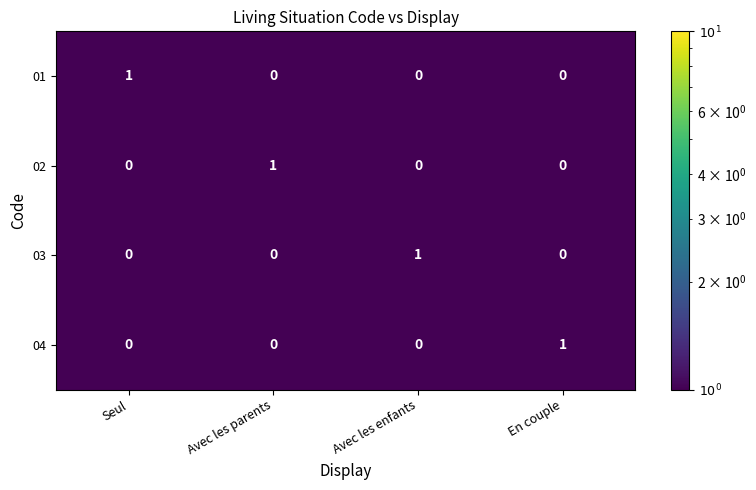

The value of 04 at En couple is 1. True or false?

True